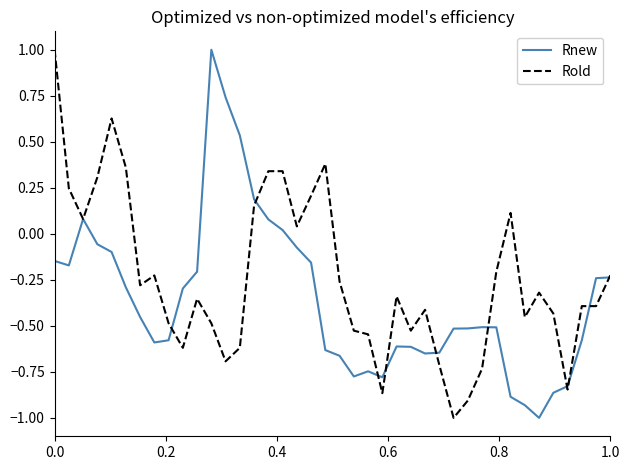

List the series in order of their overall mean, lowest first.

Rnew, Rold